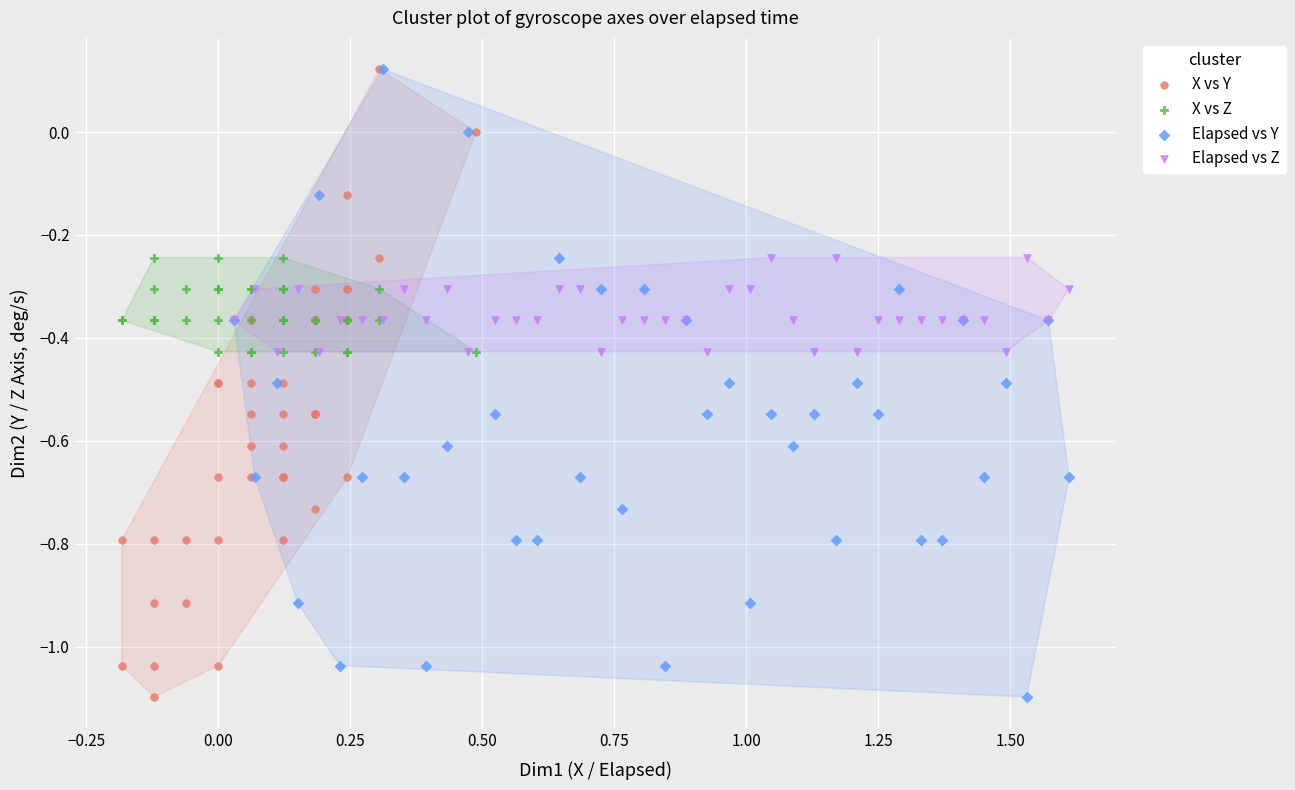

What are all the series names shown in the legend?

X vs Y, X vs Z, Elapsed vs Y, Elapsed vs Z